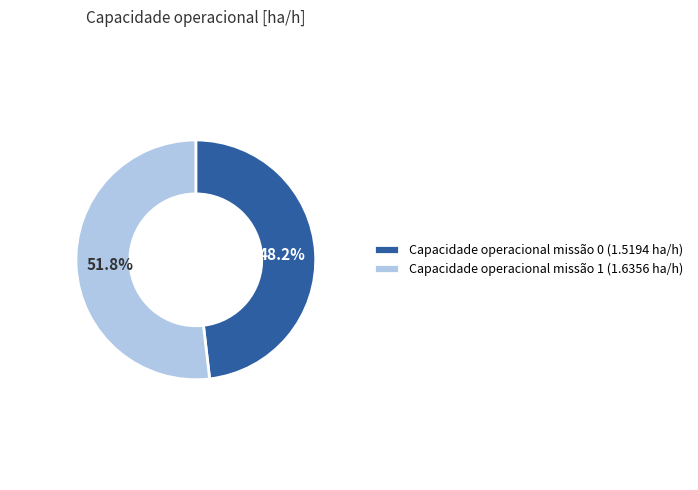

Count the number of slices in the pie.

2